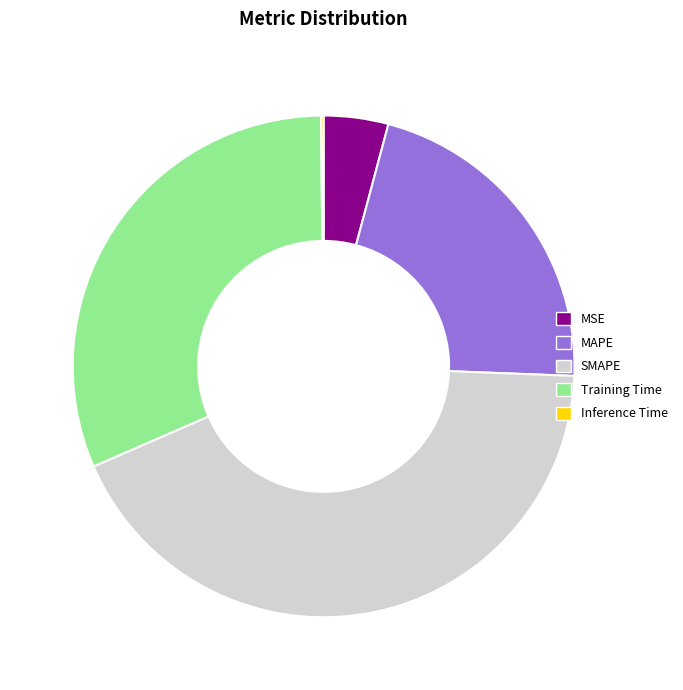

Is it true that MSE is 16% of the pie?

False